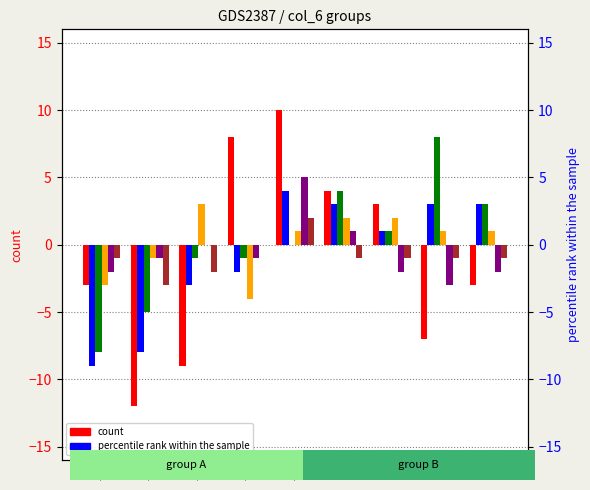

Between -1 and -5, which is larger?

-1